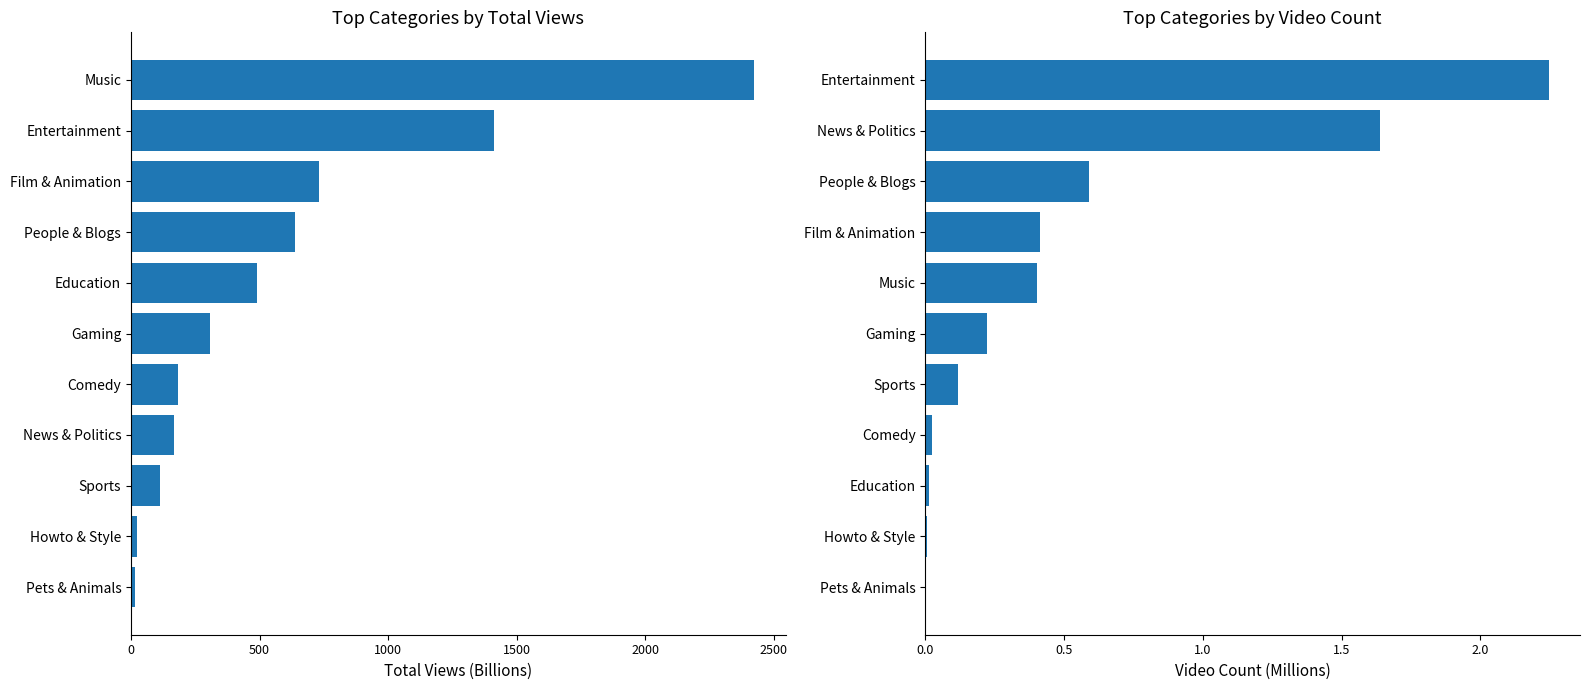

How many distinct data groups are displayed?

2